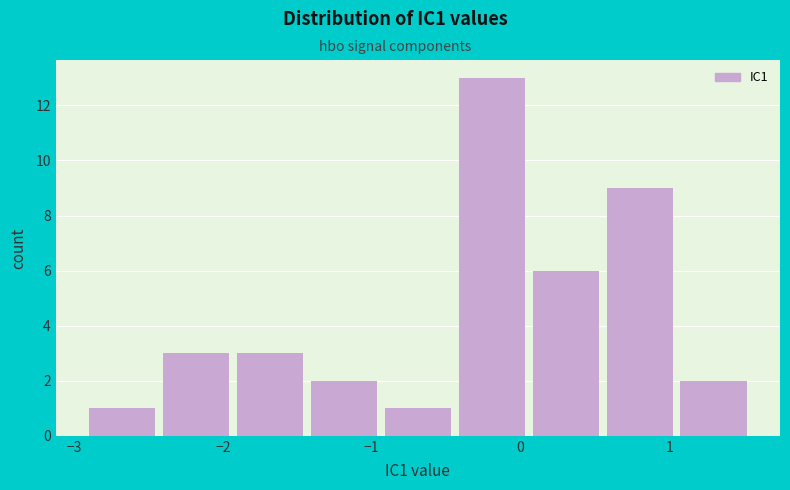

Reading left to right, list every bar in this chart as the range it spans on the x-axis followed by its height. Neither the bar edges nor the heights are printed on the chart, so give them approximately, as read against the axes.

-2.9 to -2.4: 1
-2.4 to -1.9: 3
-1.9 to -1.4: 3
-1.4 to -0.9: 2
-0.9 to -0.4: 1
-0.4 to 0.1: 13
0.1 to 0.6: 6
0.6 to 1.1: 9
1.1 to 1.5: 2